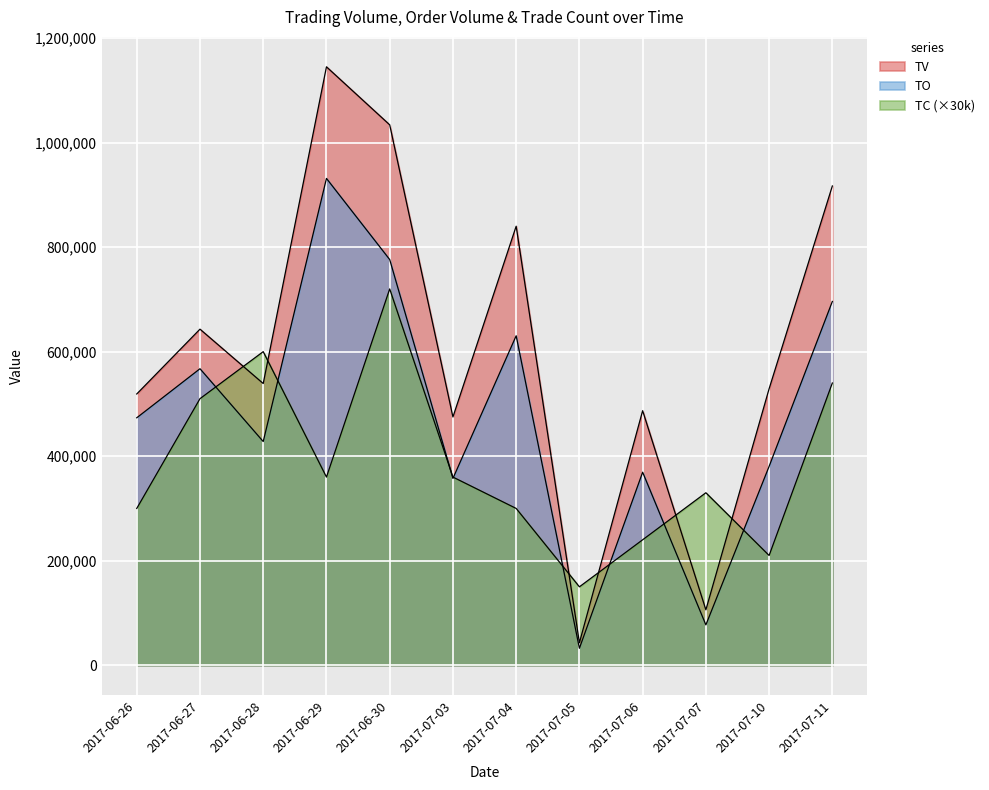

At which category is the sum across all series the highest?

2017-06-30